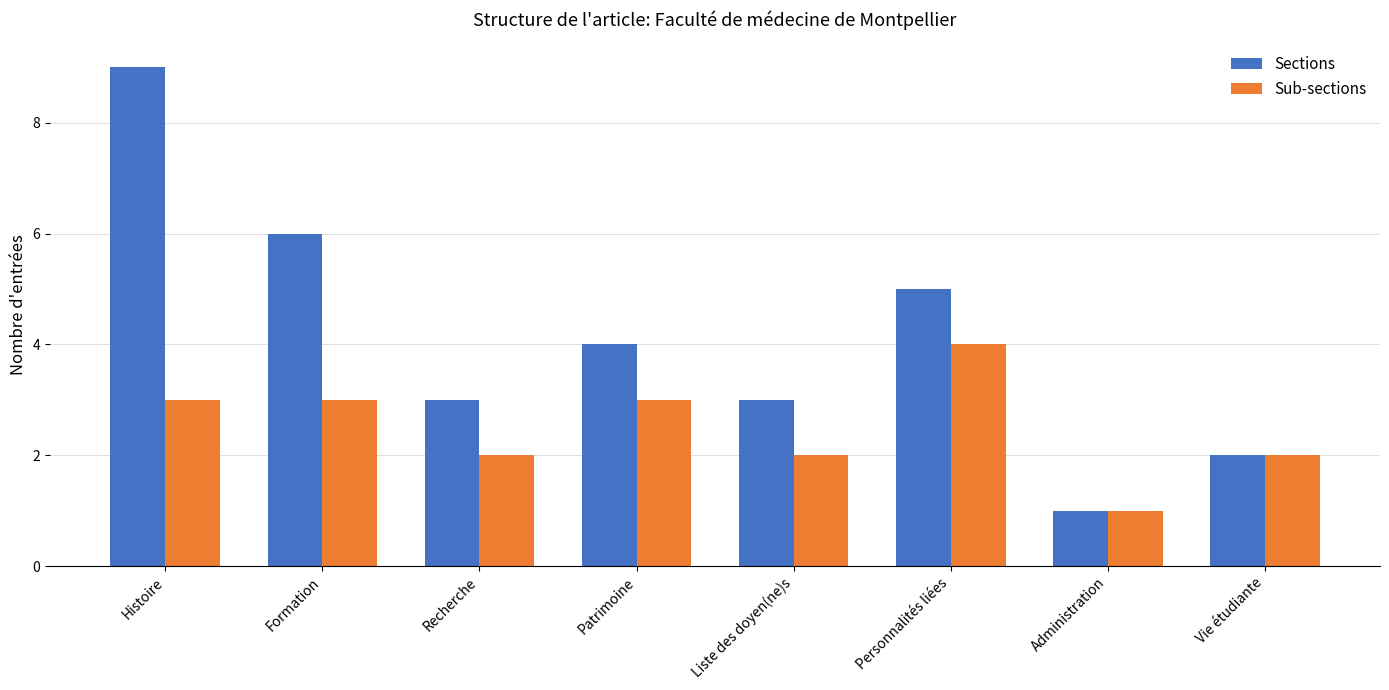

What is the greatest value displayed?

9